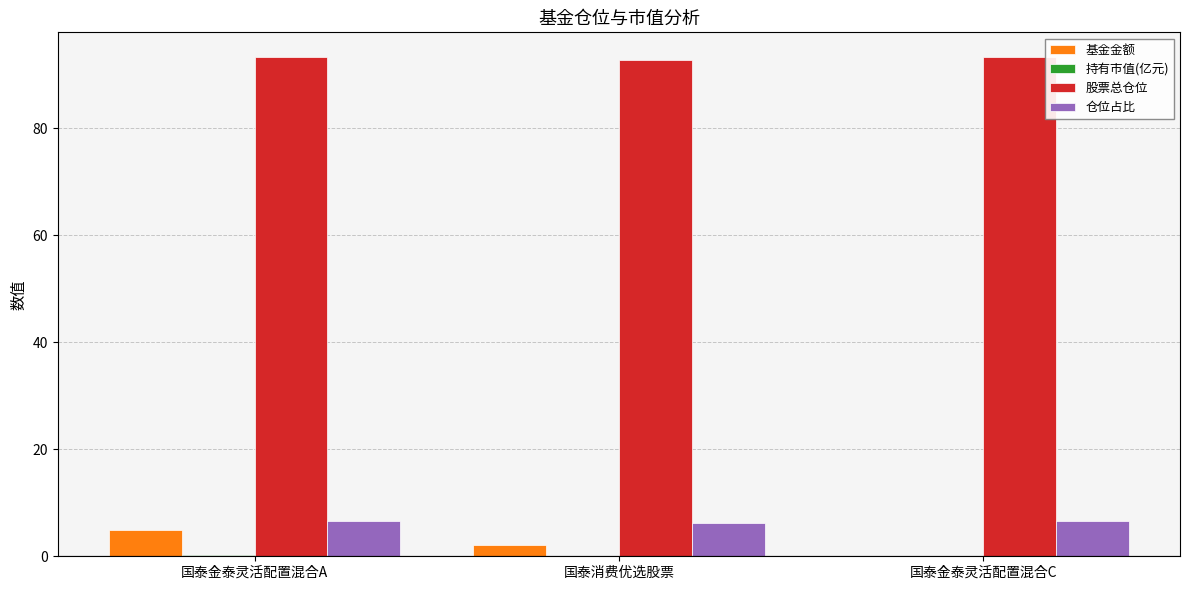

True or false: 仓位占比 has a value of 9.9 at 国泰金泰灵活配置混合A.

False